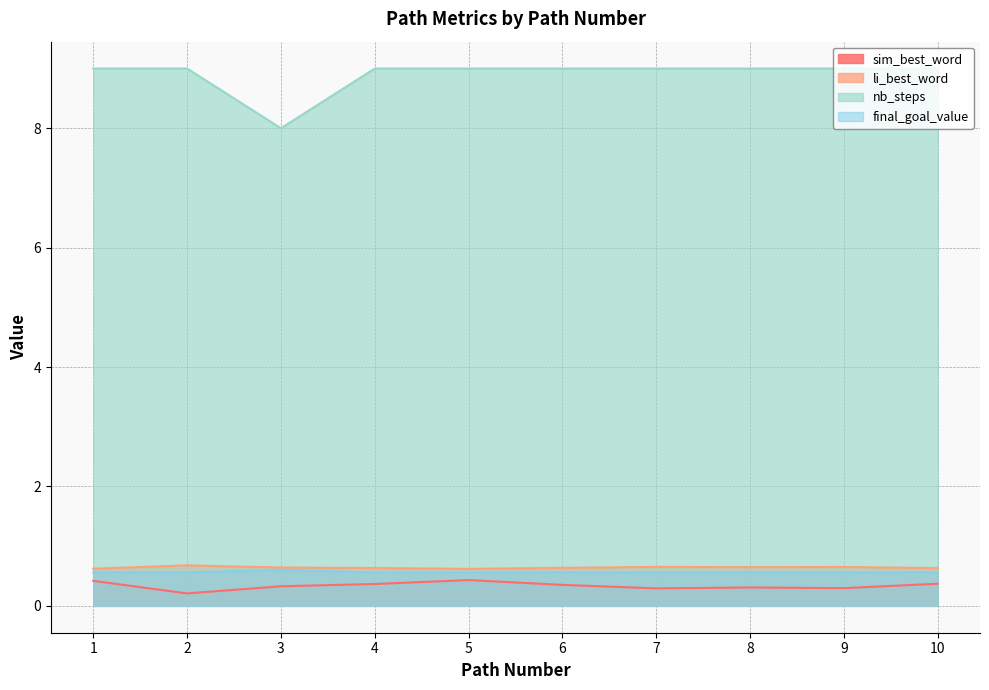

How many data points does each series have?

10